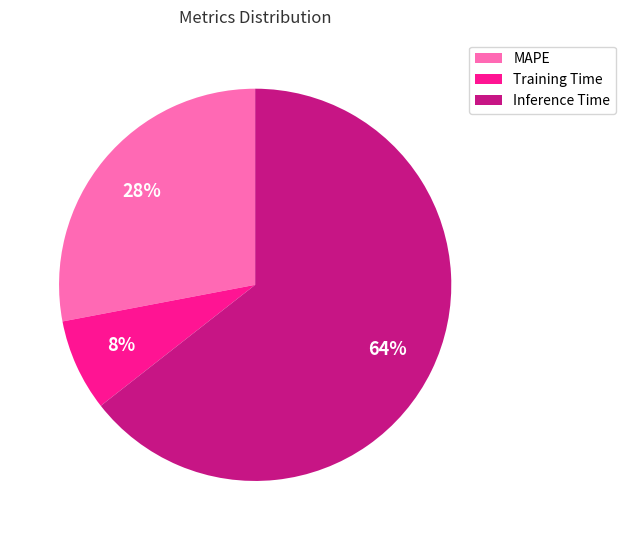

Is the sum of Training Time and Inference Time greater than half?

Yes